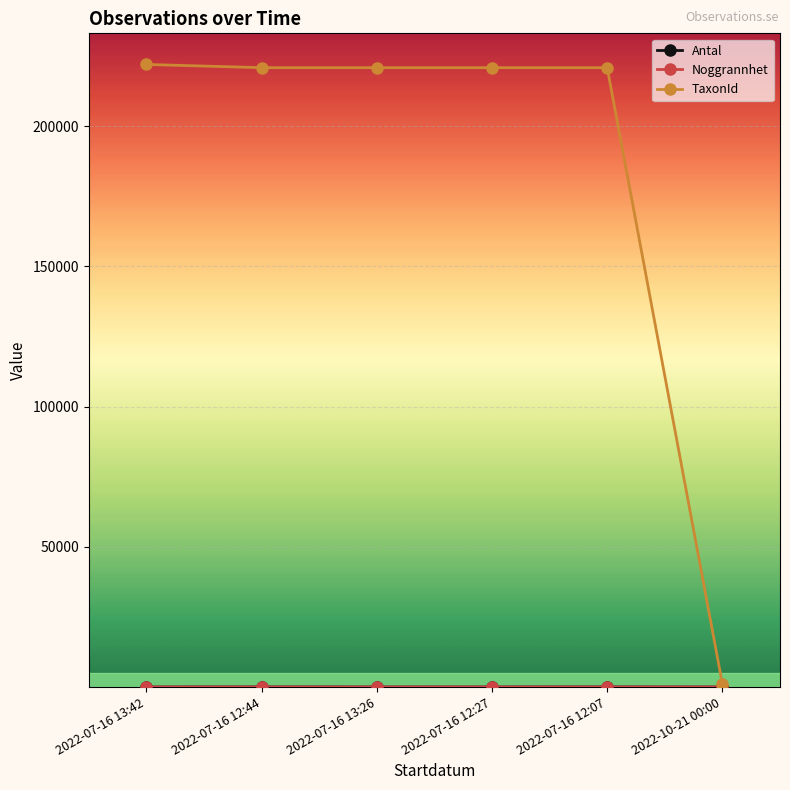

What is the label of the 2nd point from the right?

2022-07-16 12:07